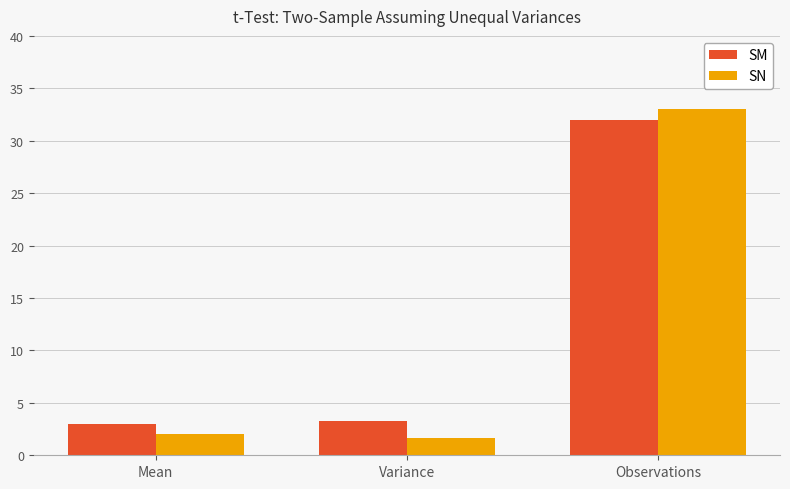

At which category is the sum across all series the highest?

Observations